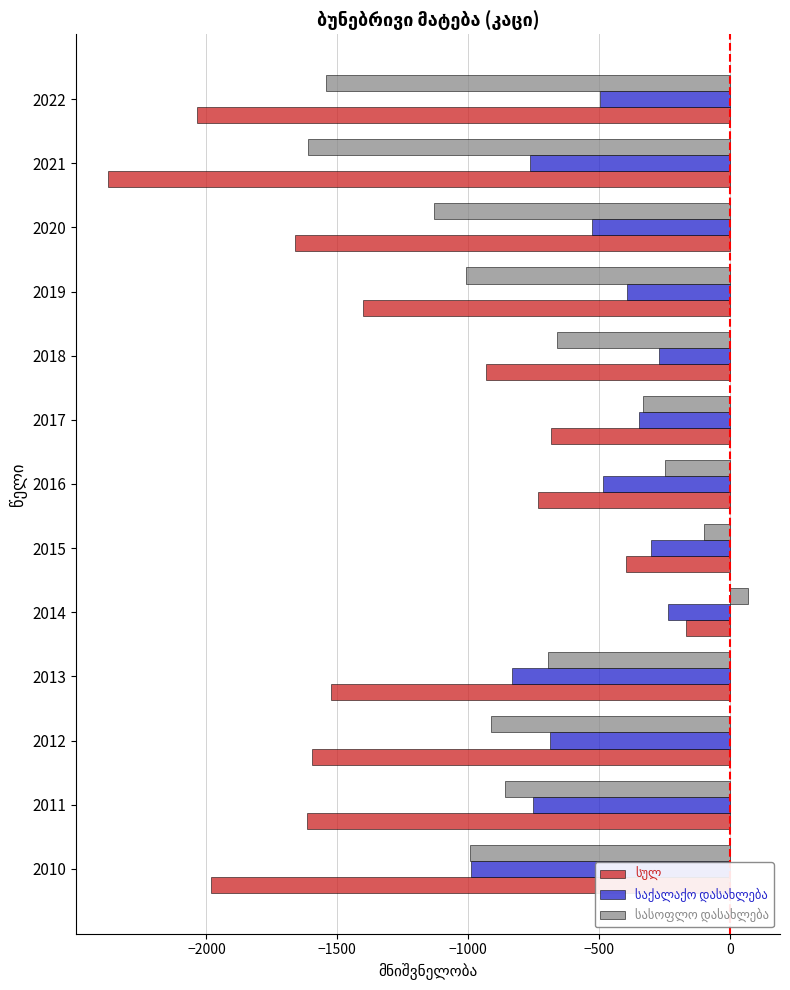

Which category has the highest value across all series?

2014